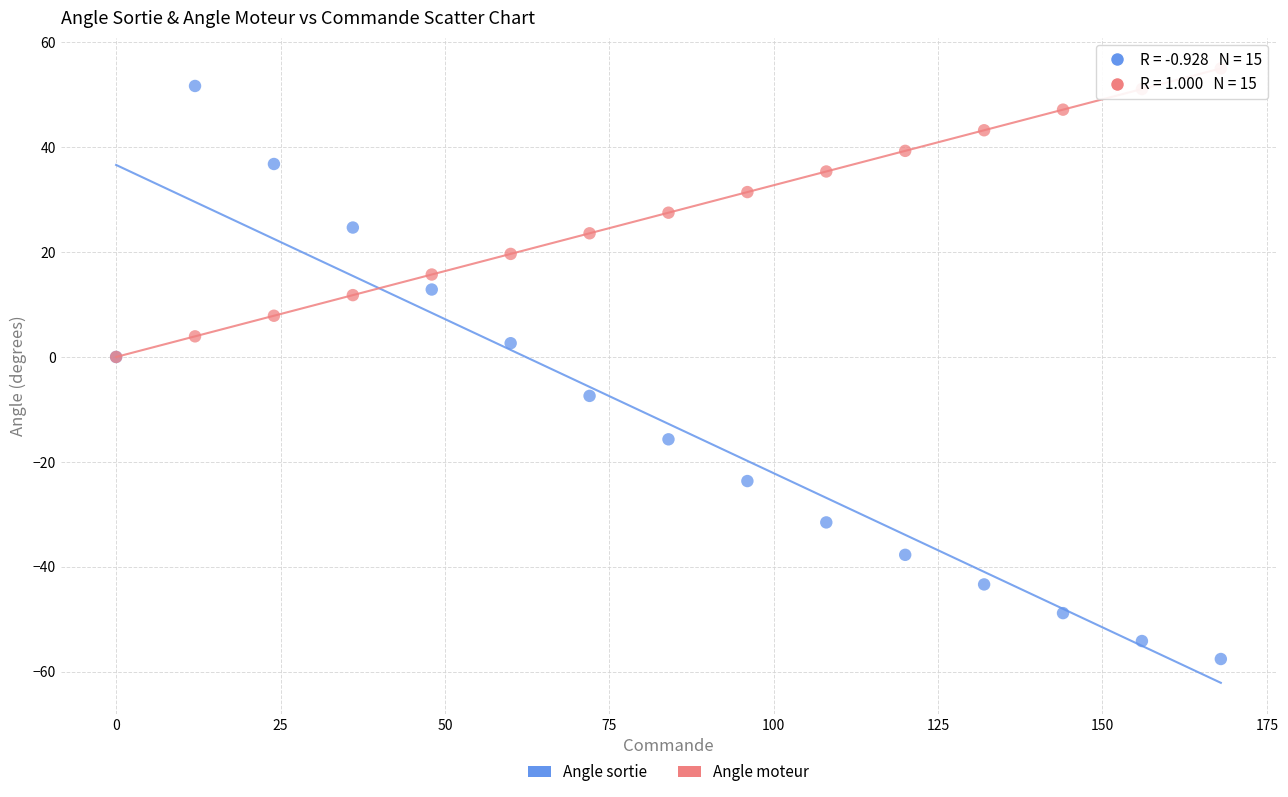

What are all the series names shown in the legend?

Angle sortie, Angle moteur